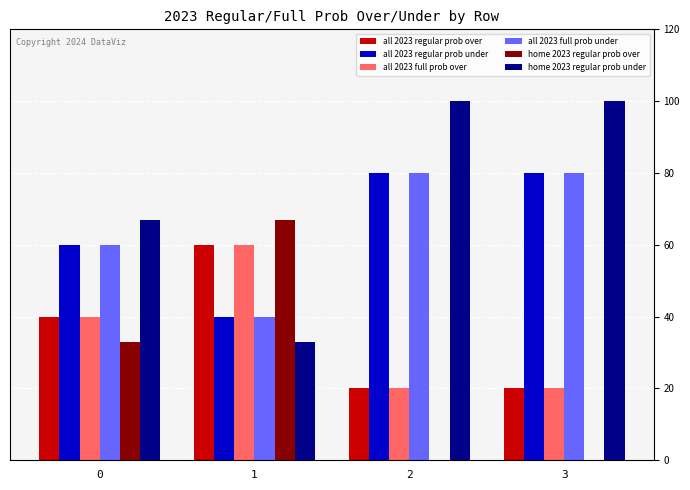

What is the sum of all all 2023 regular prob under values?

260